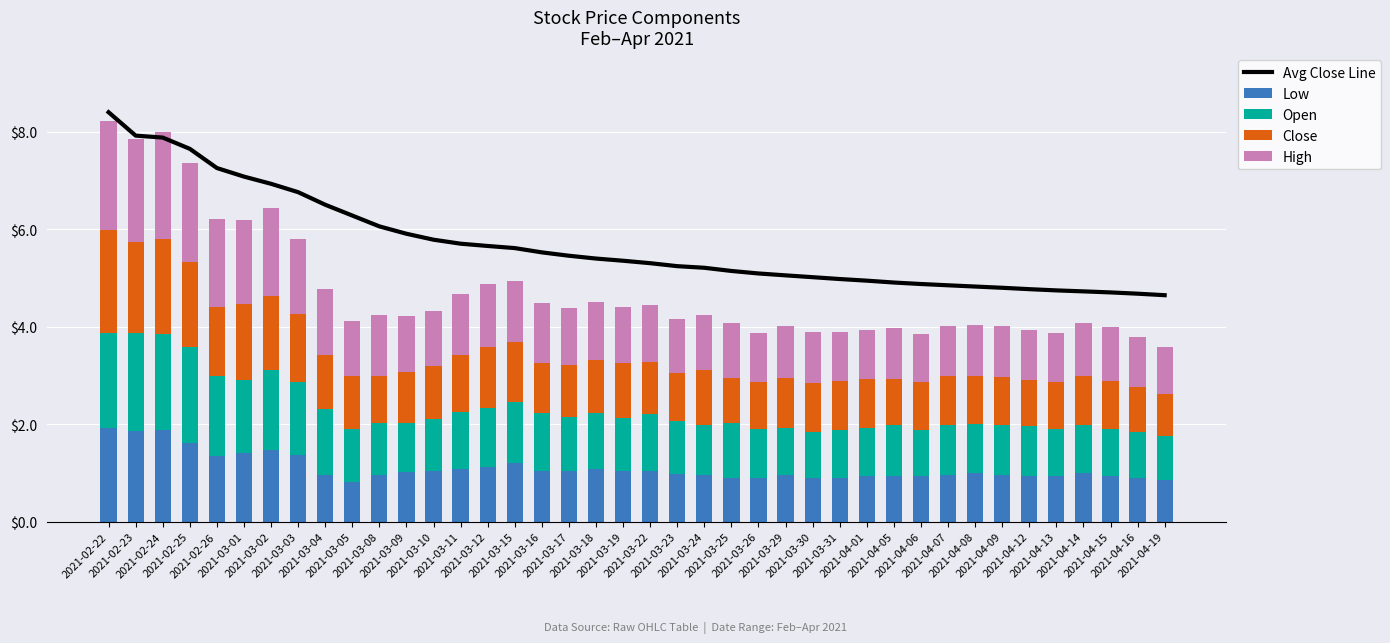

What is the difference between the second highest and second lowest values in the Low series?

1.0